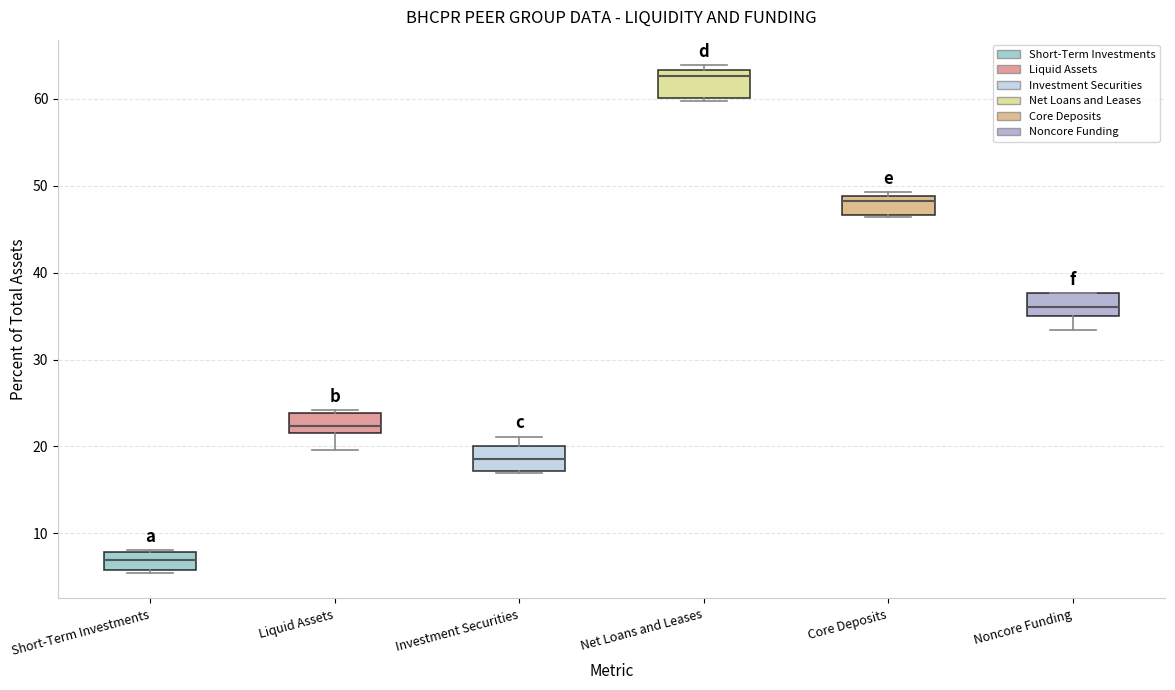

Which box has the highest median line?

Net Loans and Leases